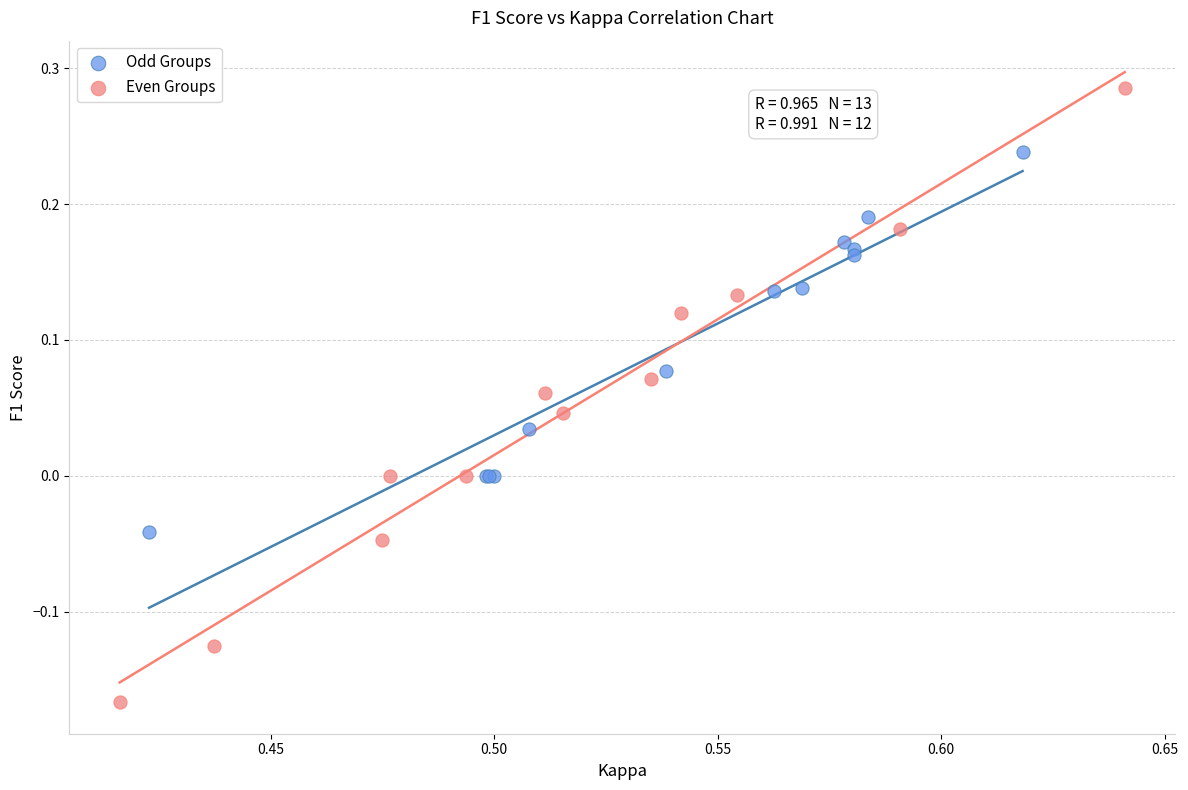

Which series has the widest spread of Y values?

Even Groups